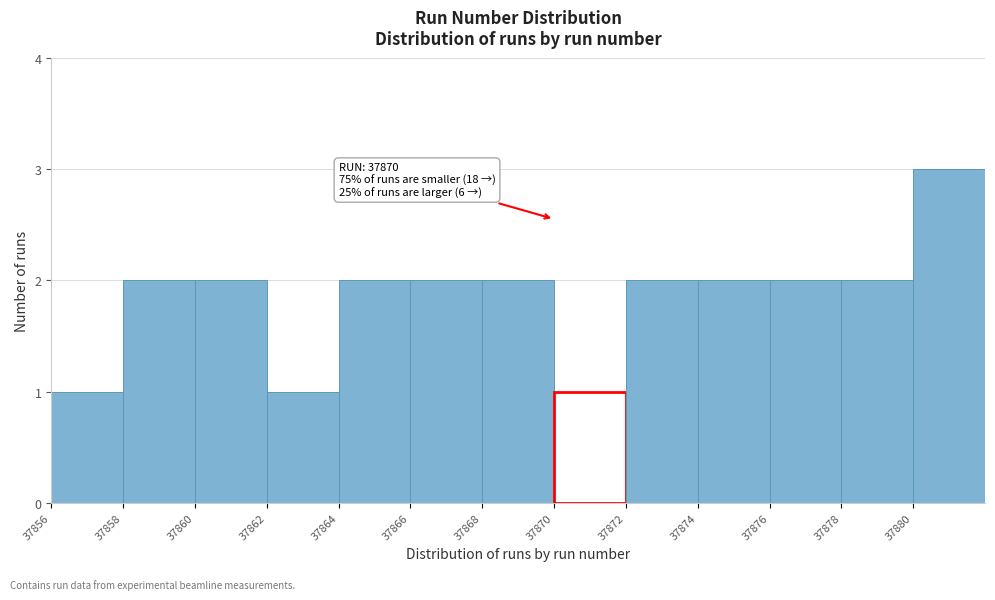

Over which range of the x-axis is the bar tallest?

37880 to 37882